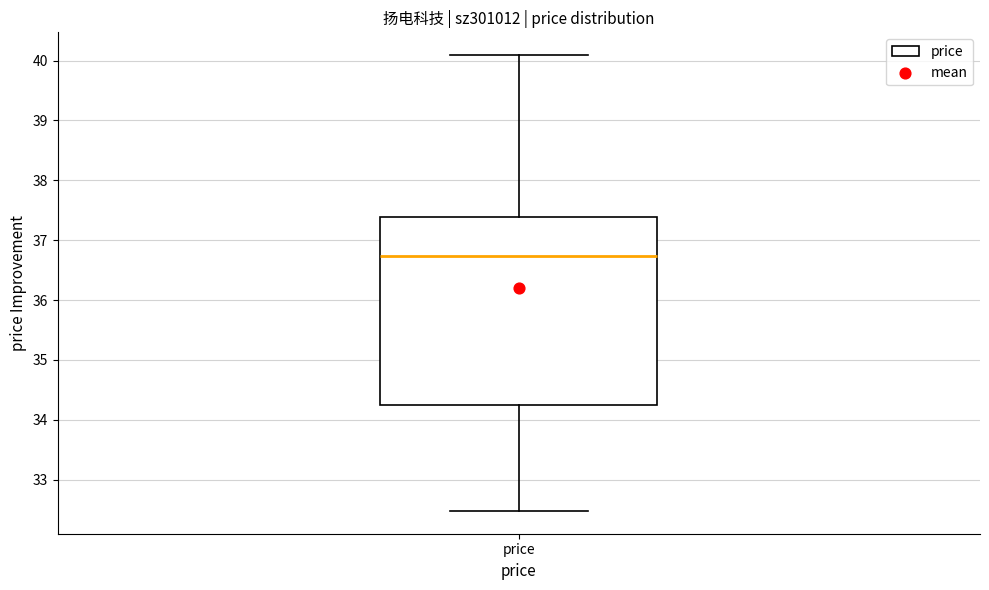

Where does the upper whisker of the box for price end on the y-axis? The values are not printed on the chart, so give them approximately, as read against the axis.

40.1